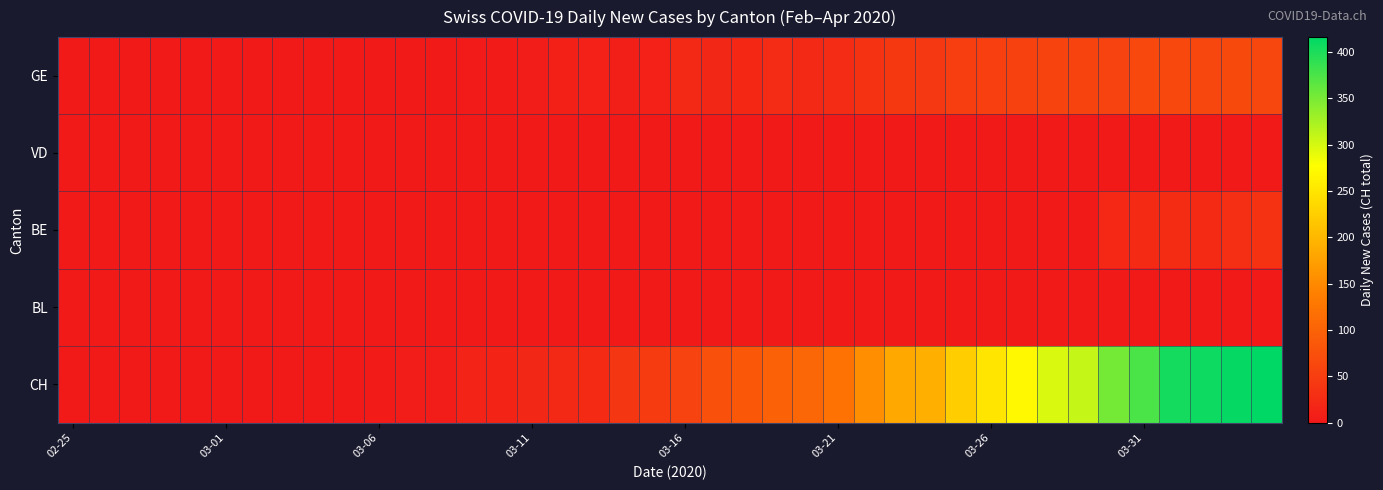

List the series in order of their peak value, lowest first.

VD, BL, BE, GE, CH